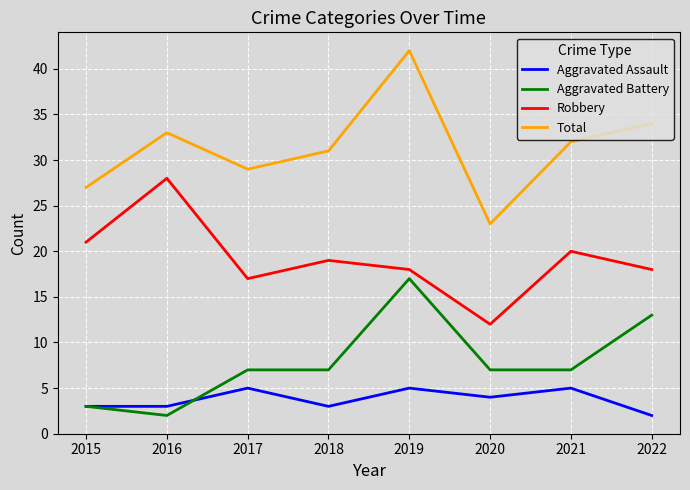

True or false: Total and Aggravated Assault intersect in this chart.

False